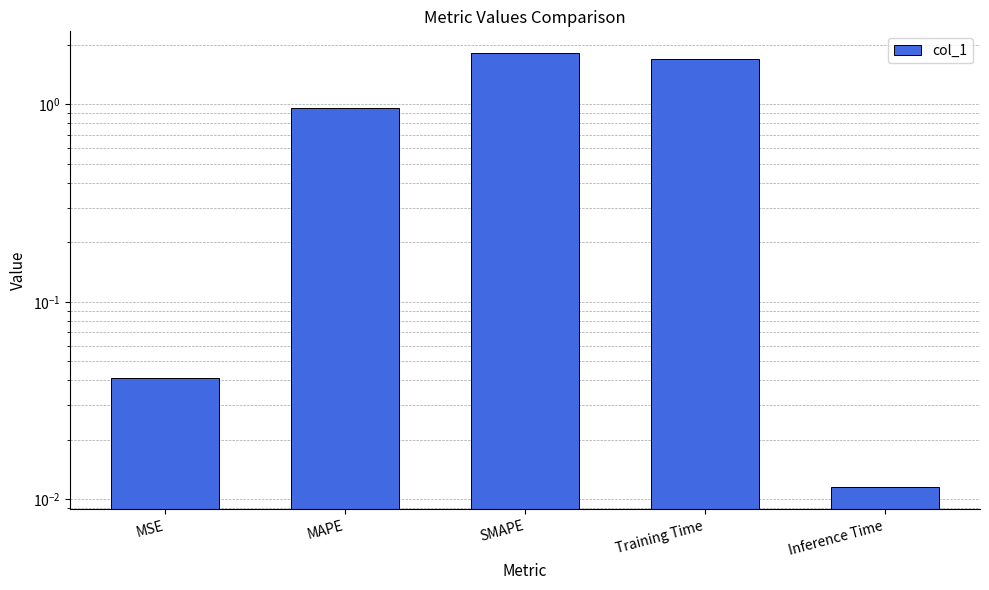

Rank the categories by value from highest to lowest.

SMAPE, Training Time, MAPE, MSE, Inference Time